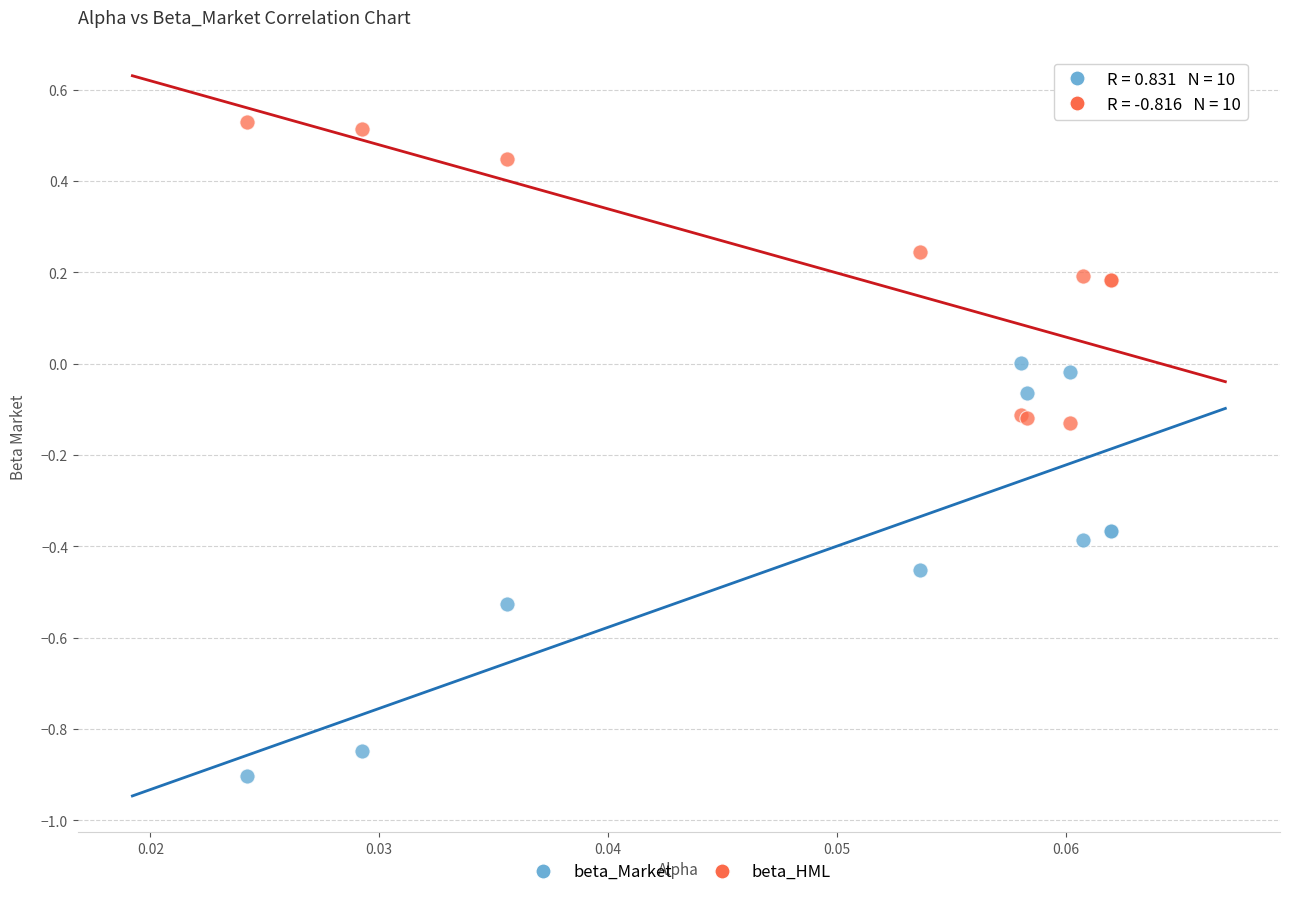

Which series reaches the minimum Y coordinate?

beta_Market